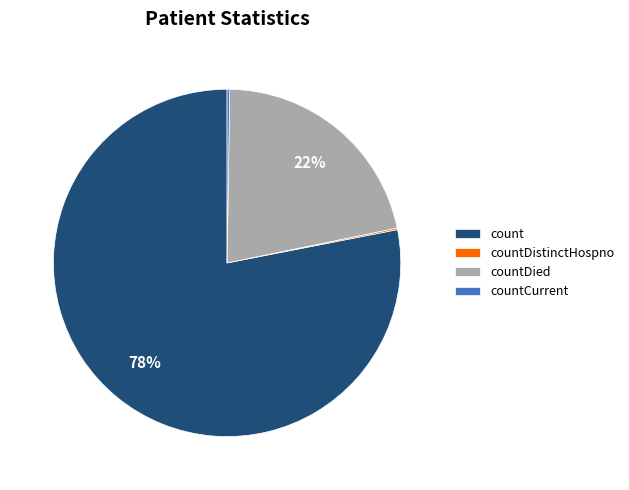

Combined, do count and countDied account for over 50%?

Yes